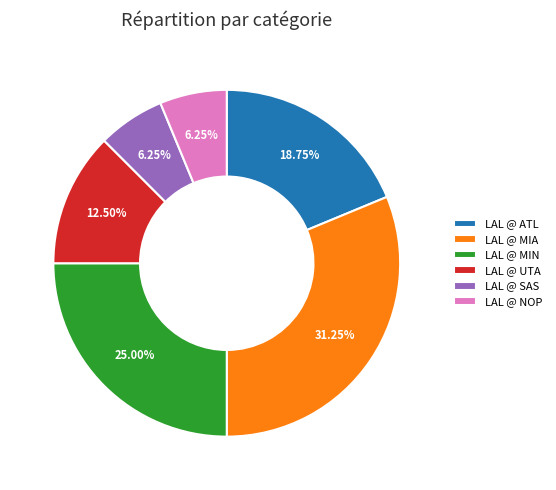

To the nearest percent, what is the average slice percentage?

17%